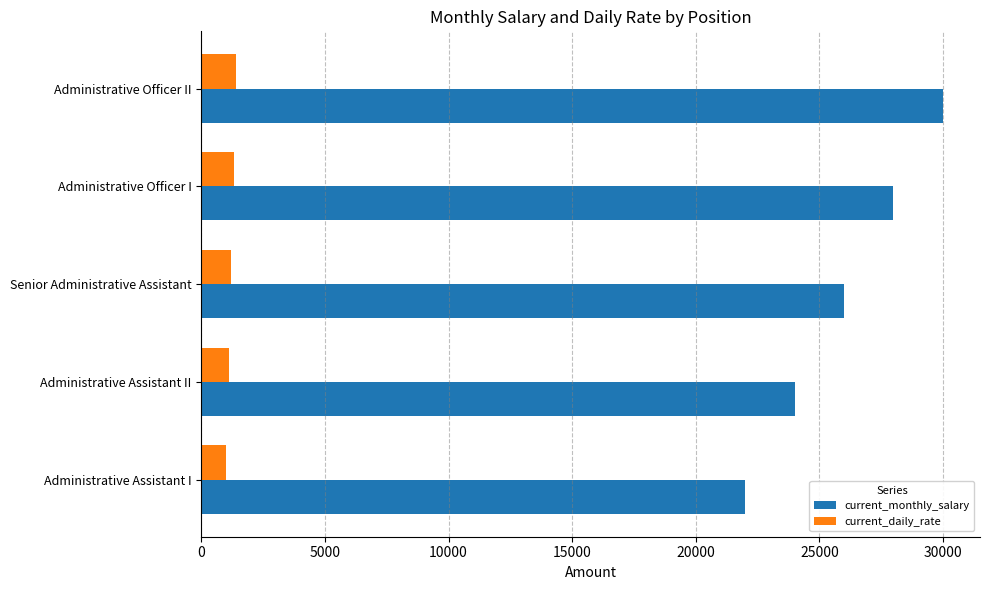

Is the value of current_monthly_salary at Senior Administrative Assistant greater than the value of current_daily_rate at Administrative Assistant I?

Yes